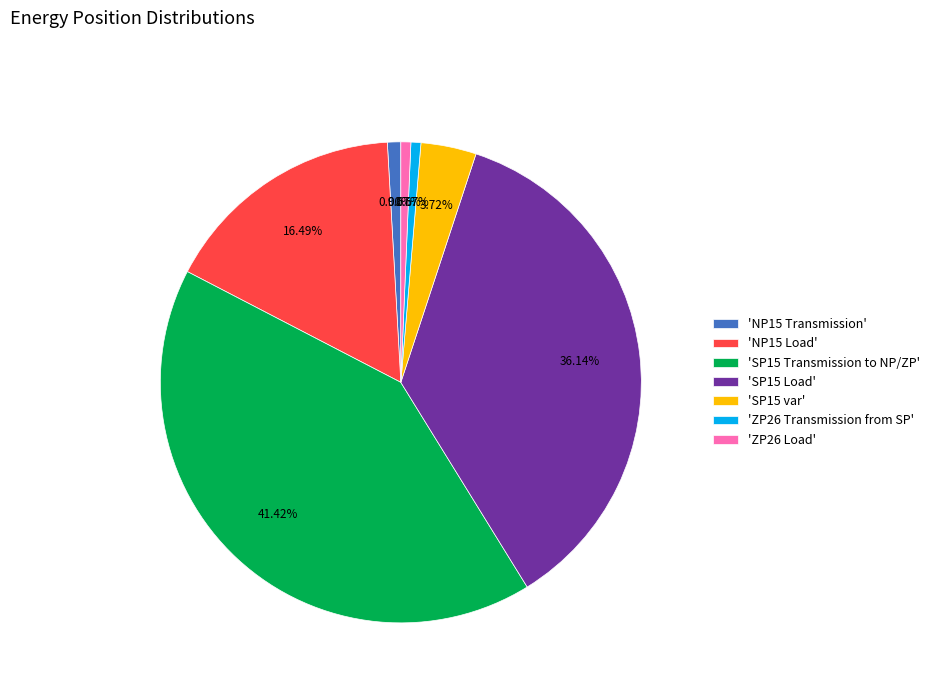

Is there any slice that represents more than half of the pie?

No